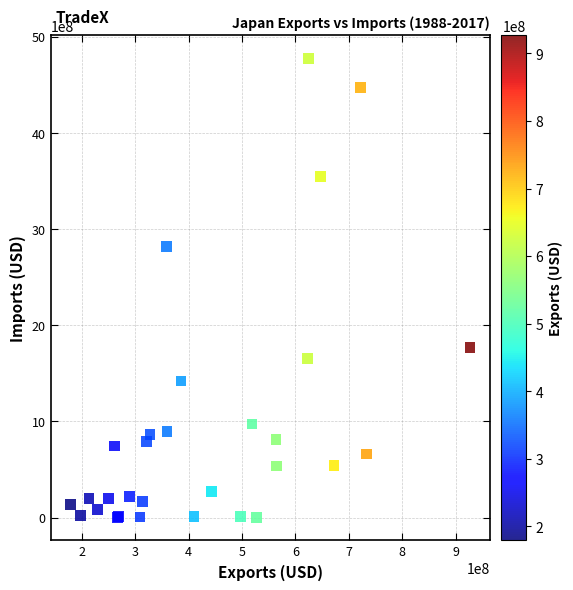

What Y value in the scatter plot is closest to 2388824306?

2818094021